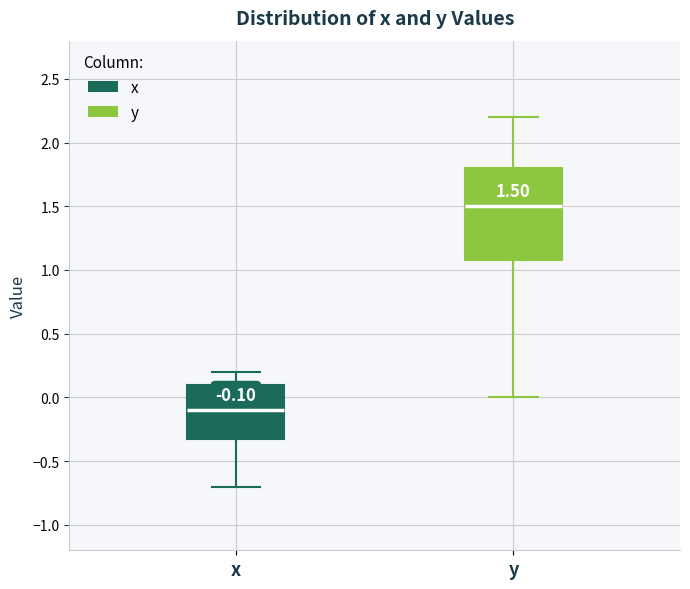

Comparing the boxes themselves (not the whiskers), which one is the tallest?

y